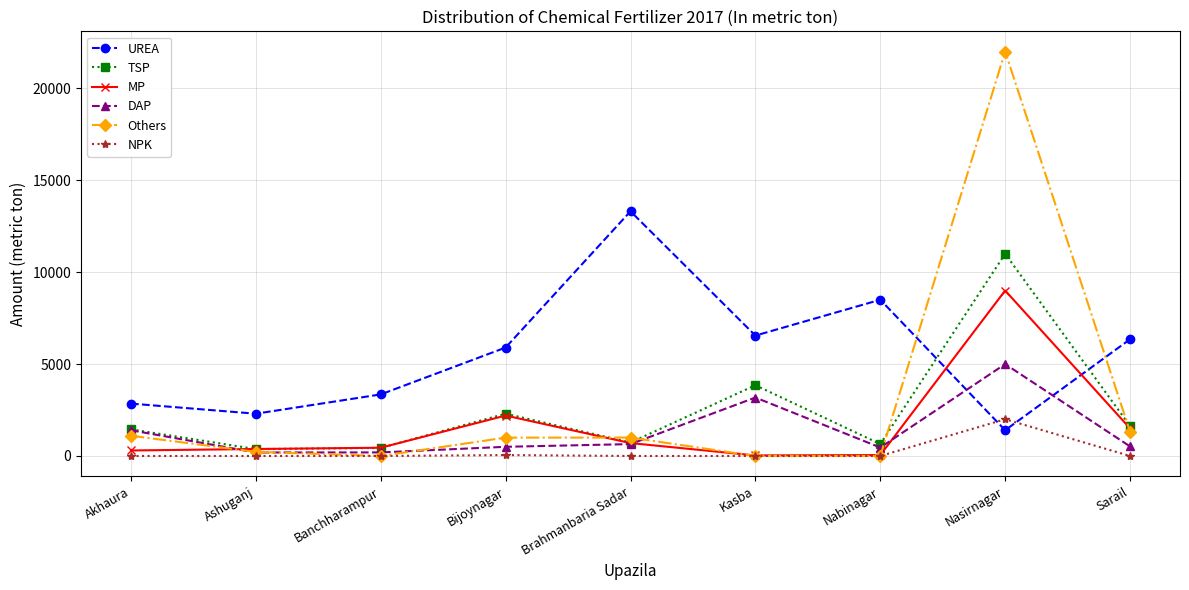

At how many categories does at least one series exceed 8812?

2